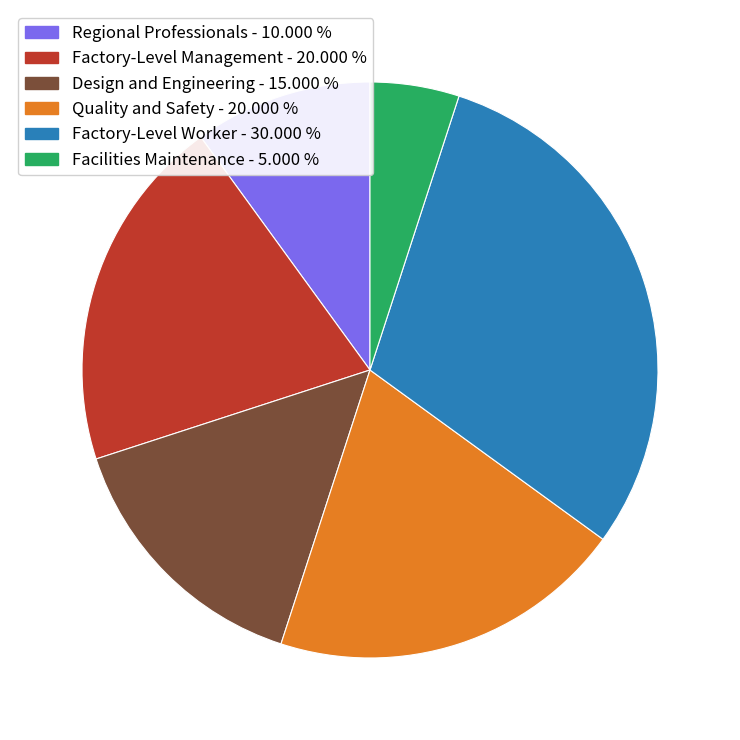

Which category has the smallest portion of the pie?

Facilities Maintenance